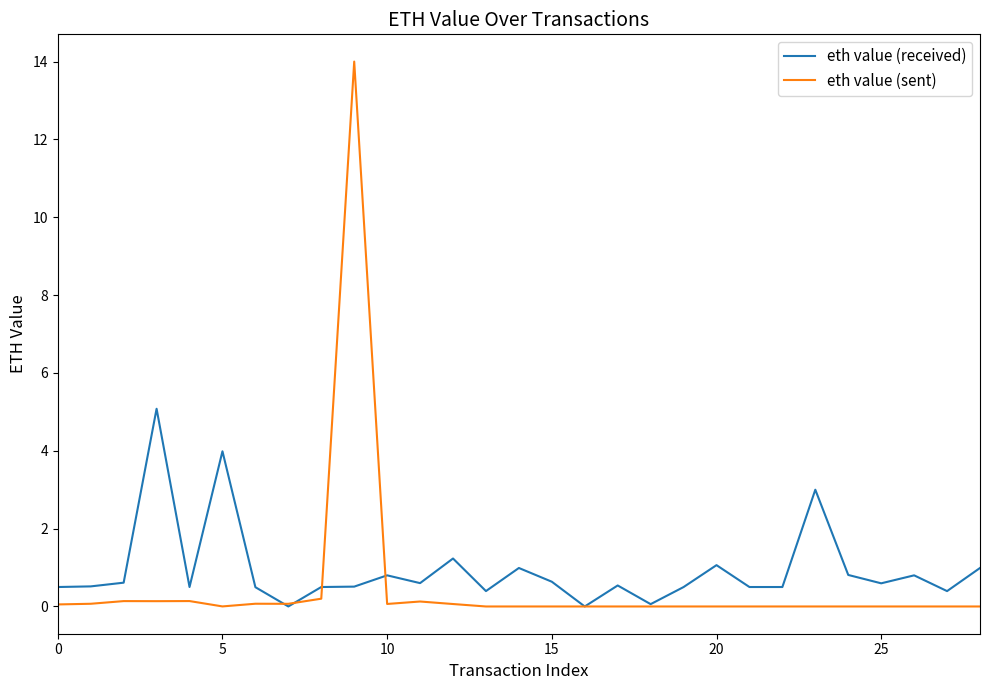

What is the greatest value displayed?

14.0